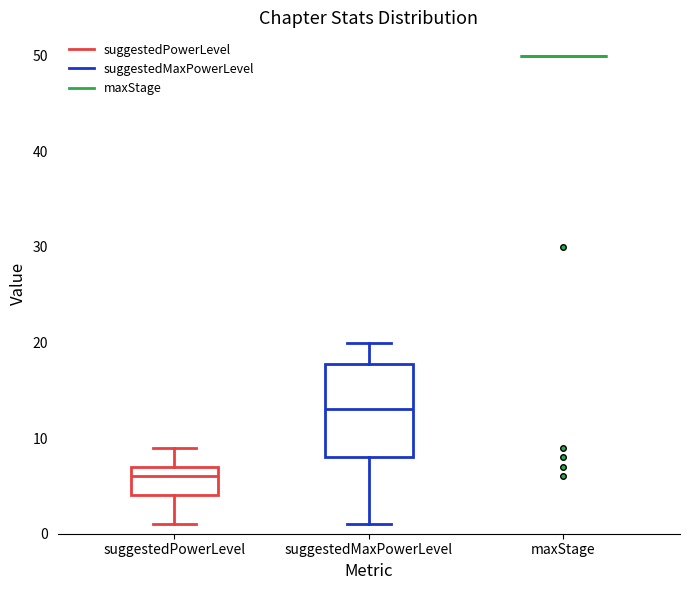

Reading left to right, transcribe this box plot: for each box, give where its median line is, the range the box spans, and where its two whiskers end, as read against the y-axis. The values are not printed on the chart, so give them approximately, as read against the axis.

suggestedPowerLevel: median 6, box 4 to 7, whiskers 1 to 9
suggestedMaxPowerLevel: median 13, box 8 to 18, whiskers 1 to 20
maxStage: box collapsed to a line at 50, whiskers 50 to 50